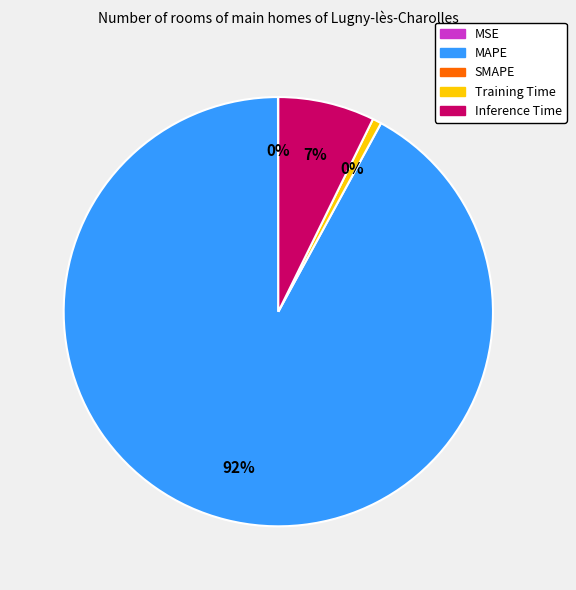

Which slice represents more than half of the pie?

MAPE